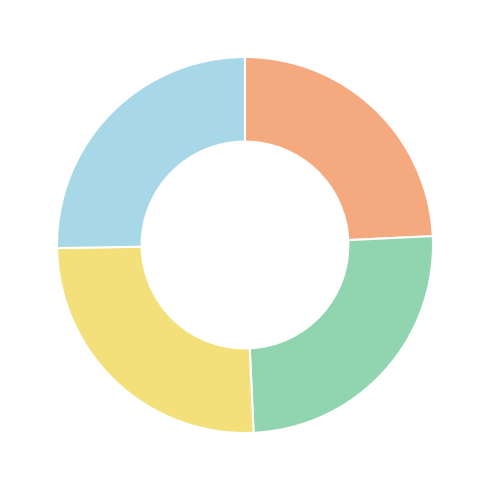

Is there a majority slice in this chart?

No